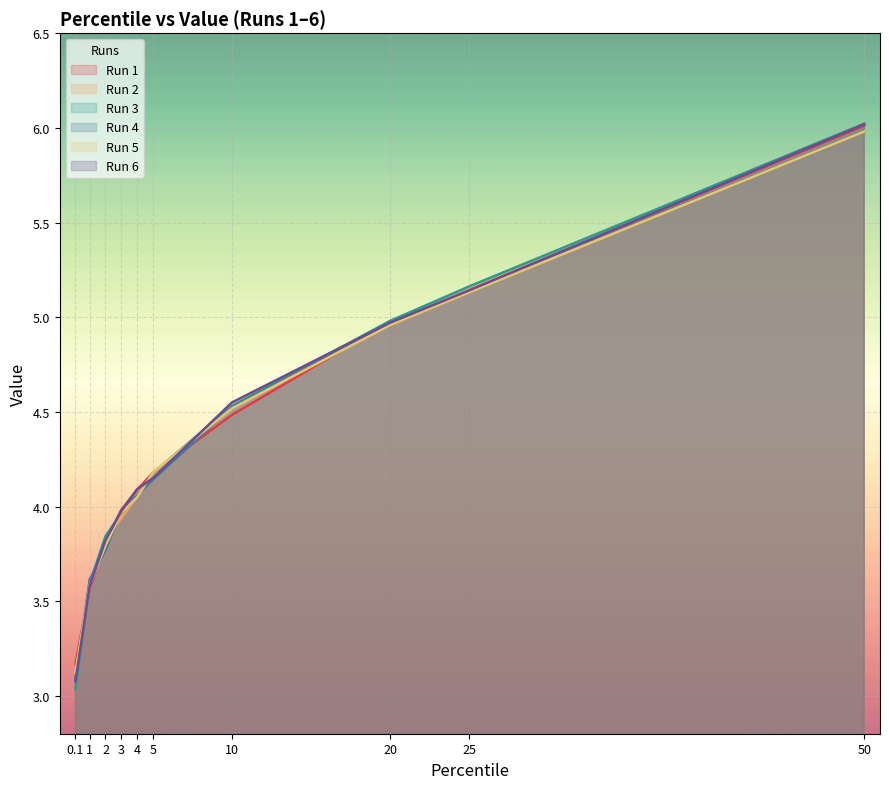

True or false: Run 5 has a value of 5.1 at 25.

True